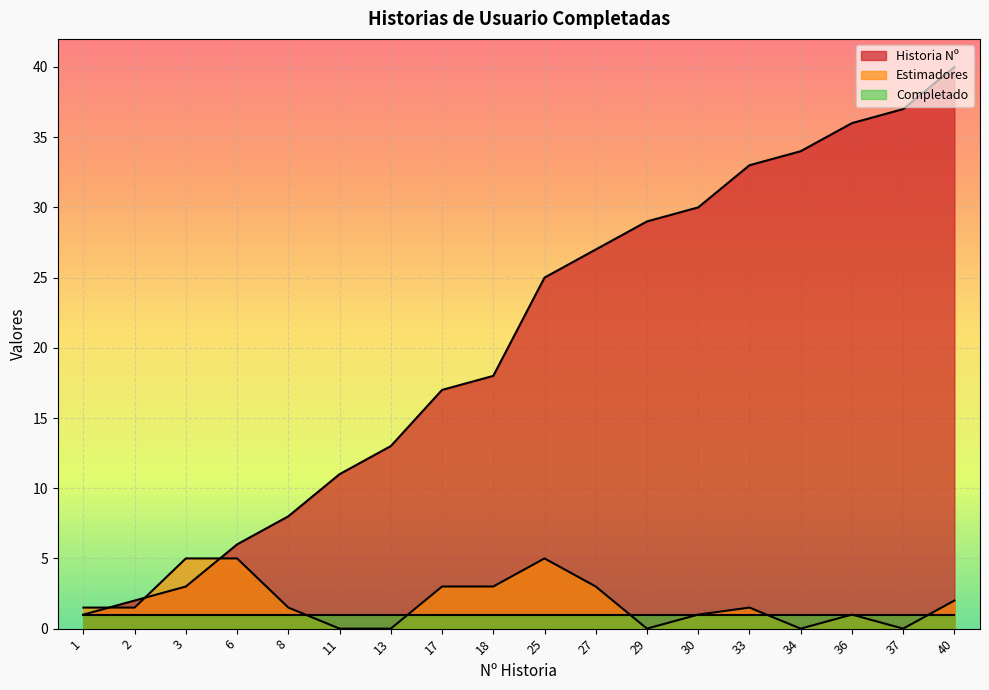

Between 34 and 40, which is larger?

40